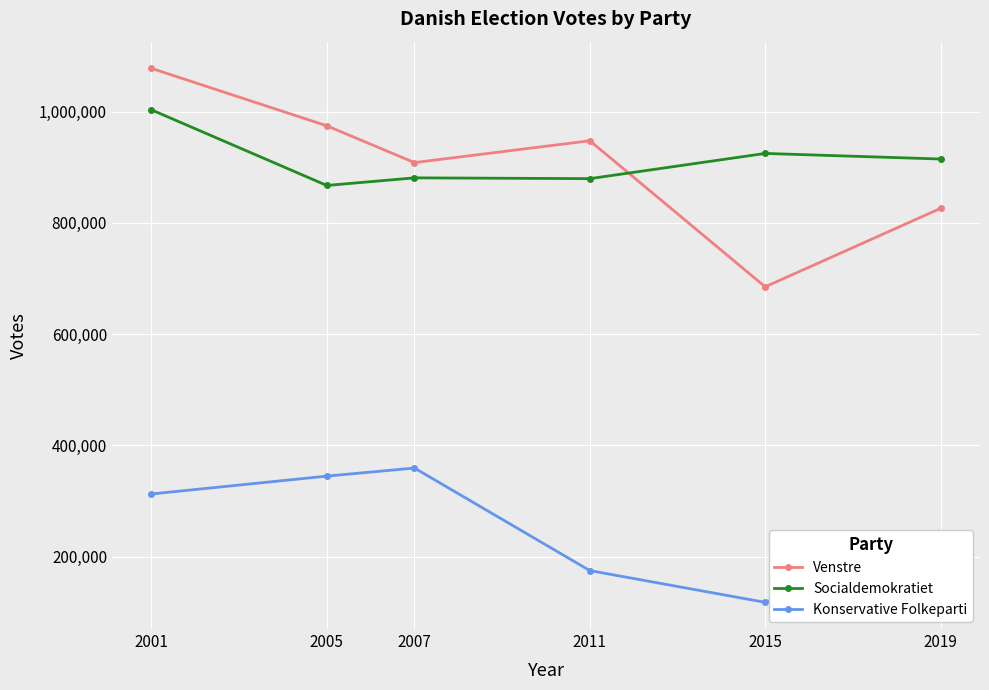

How many intersections are there between Venstre and Socialdemokratiet?

1